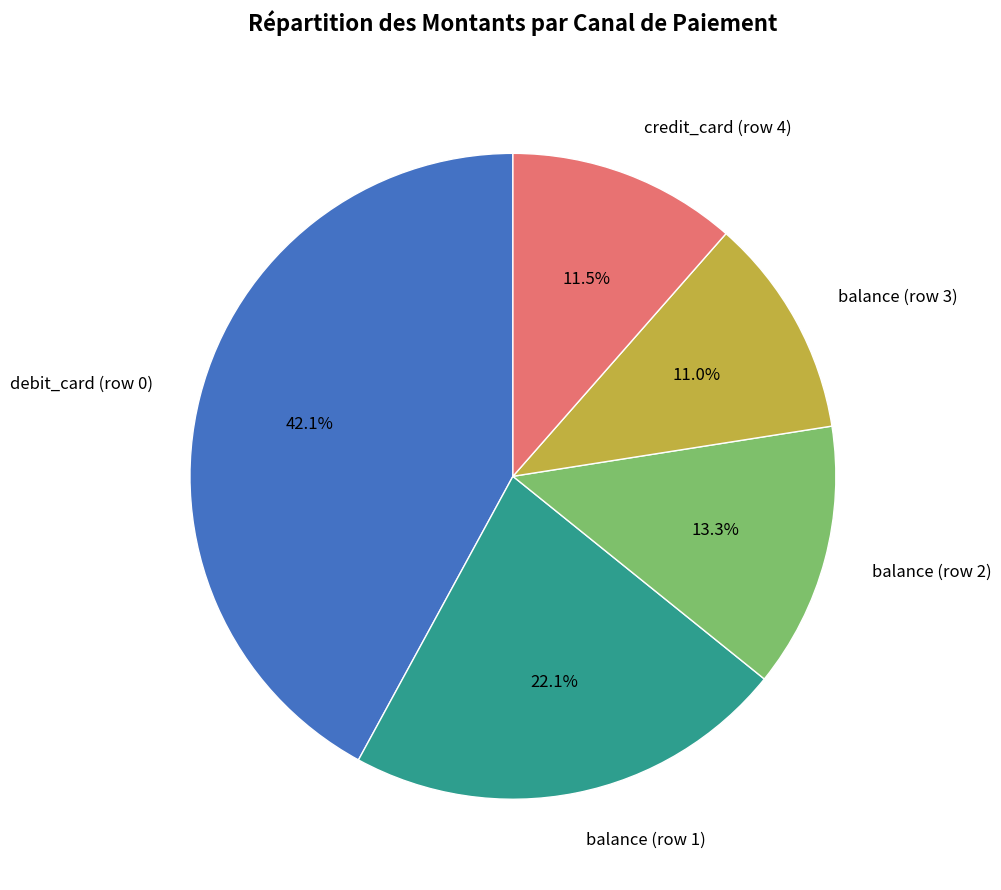

Which has a higher value, debit_card (row 0) or balance (row 3)?

debit_card (row 0)